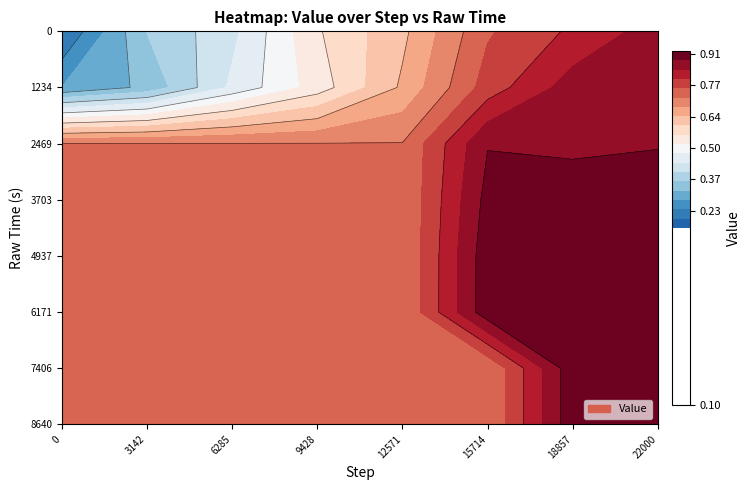

Is it true that the value at 9 is 0.6?

False